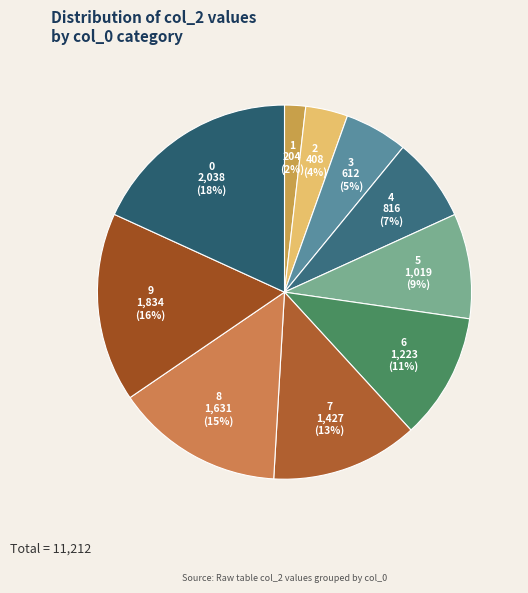

True or false: 8 accounts for 21% of the total.

False